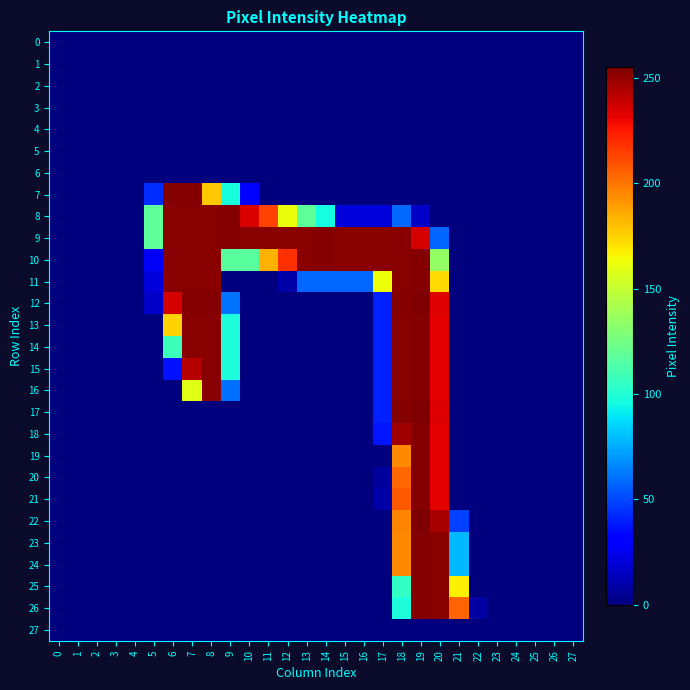

How many distinct data groups are displayed?

28